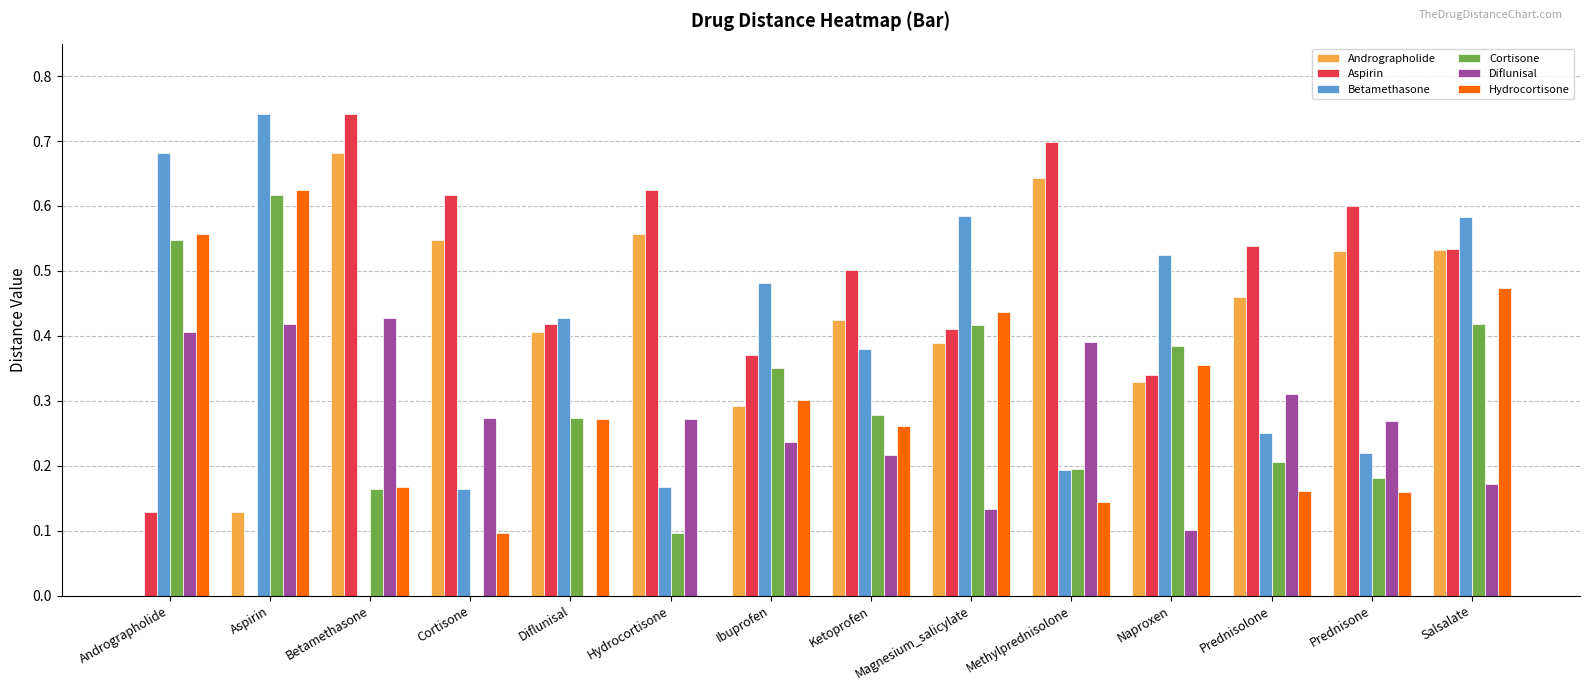

Between Aspirin and Methylprednisolone, which series saw the biggest shift?

Aspirin